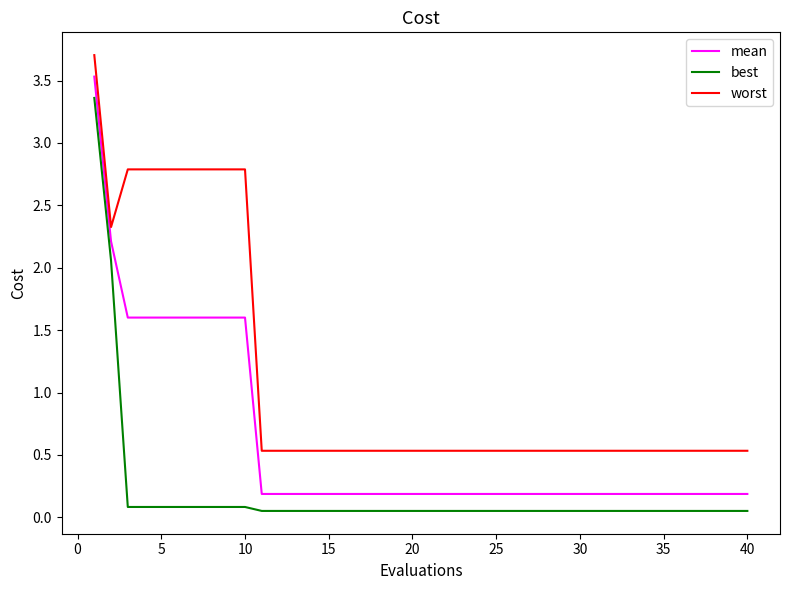

Rank the series by their average value, from lowest to highest.

best, mean, worst